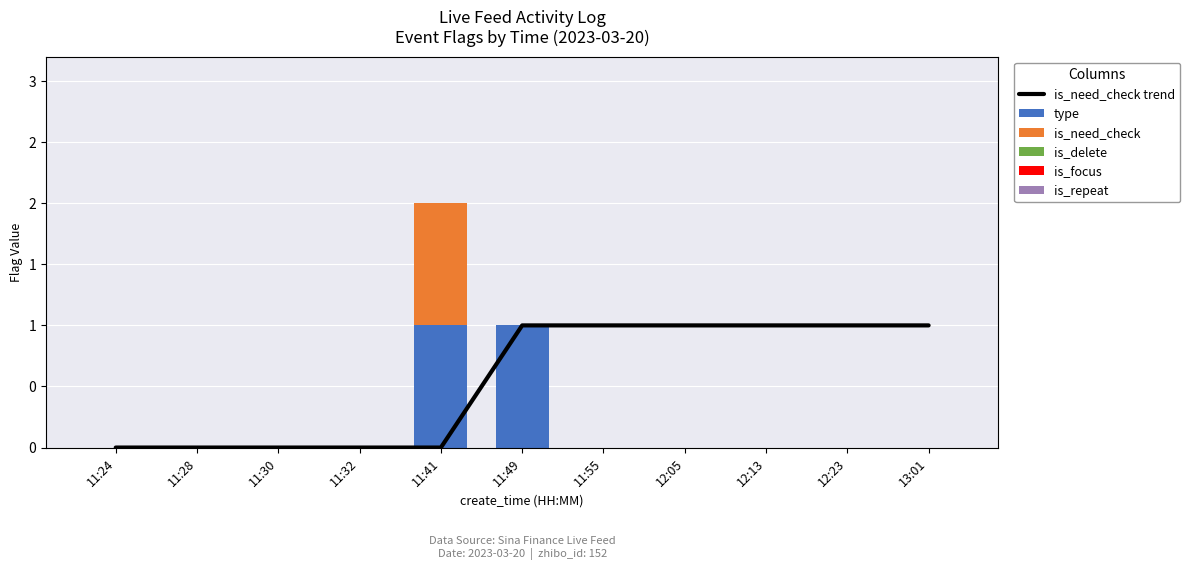

Are the bars horizontal?

No